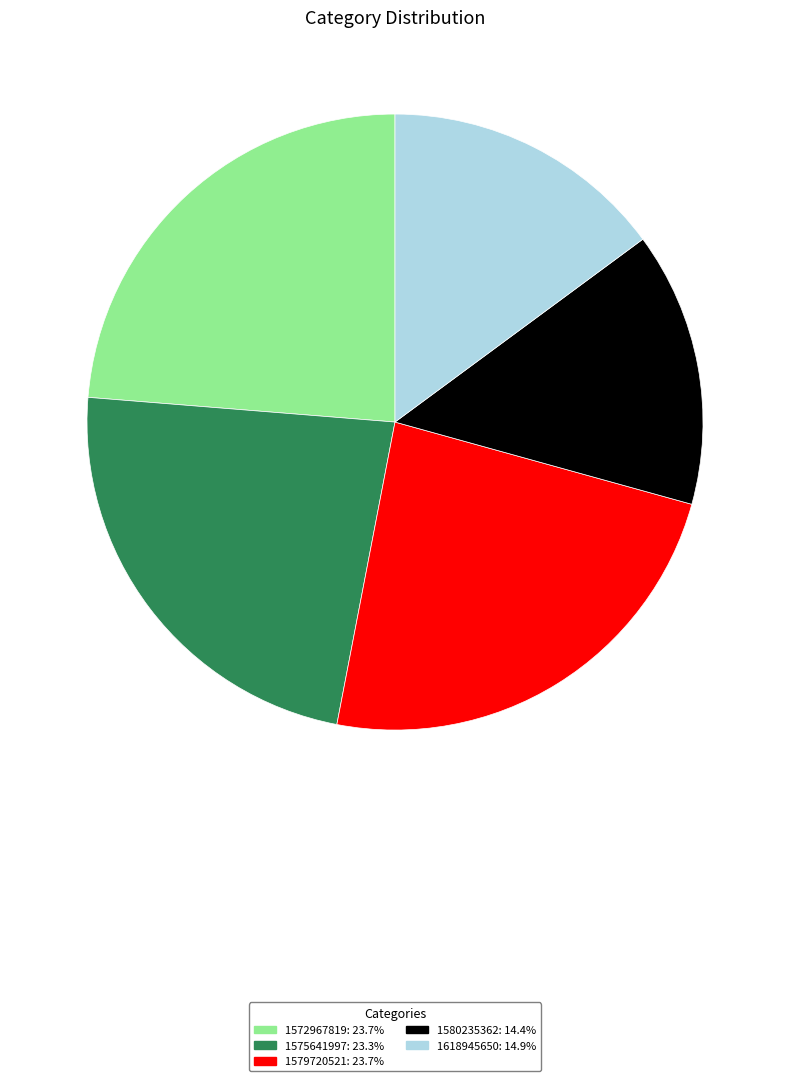

Is the sum of 1575641997 and 1572967819 greater than half?

No